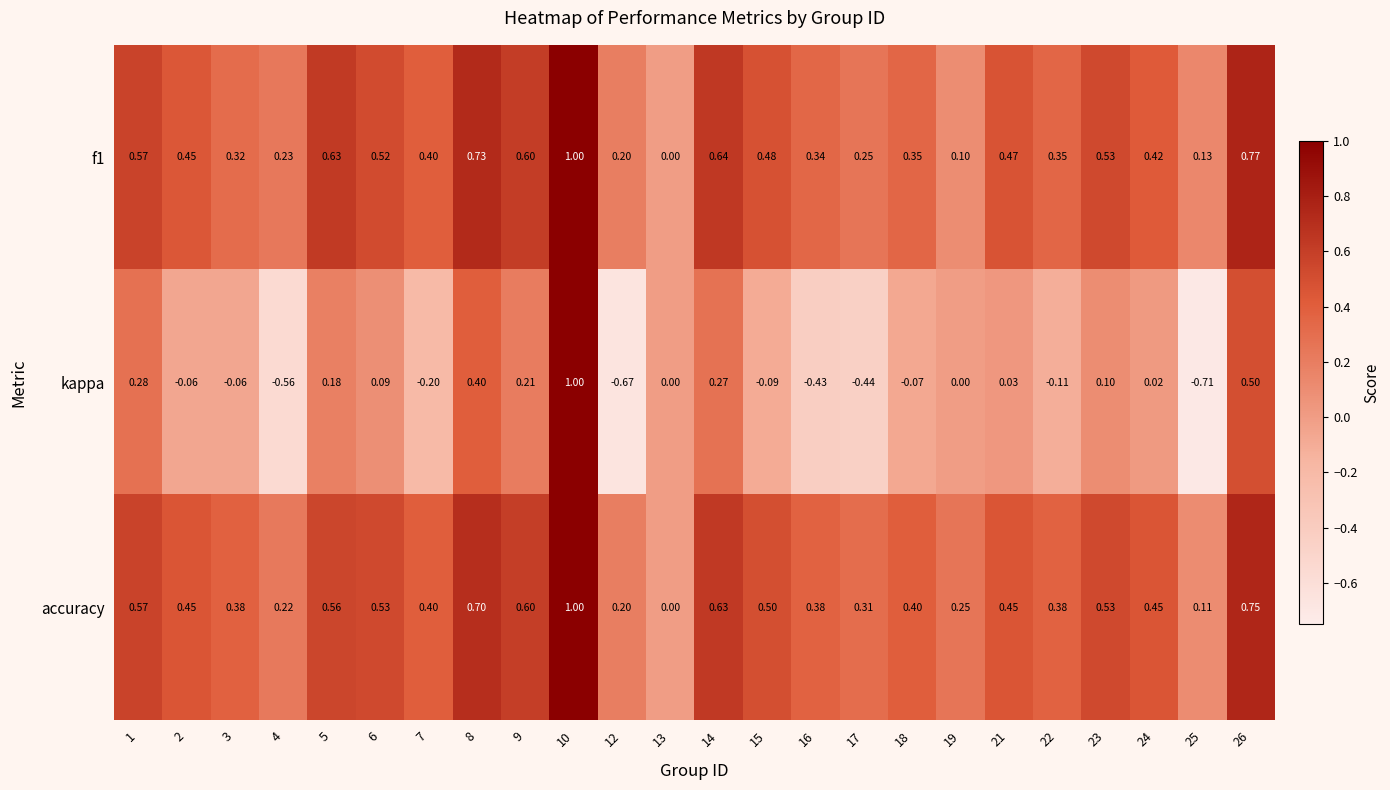

Which series changed the most between 12 and 24?

kappa